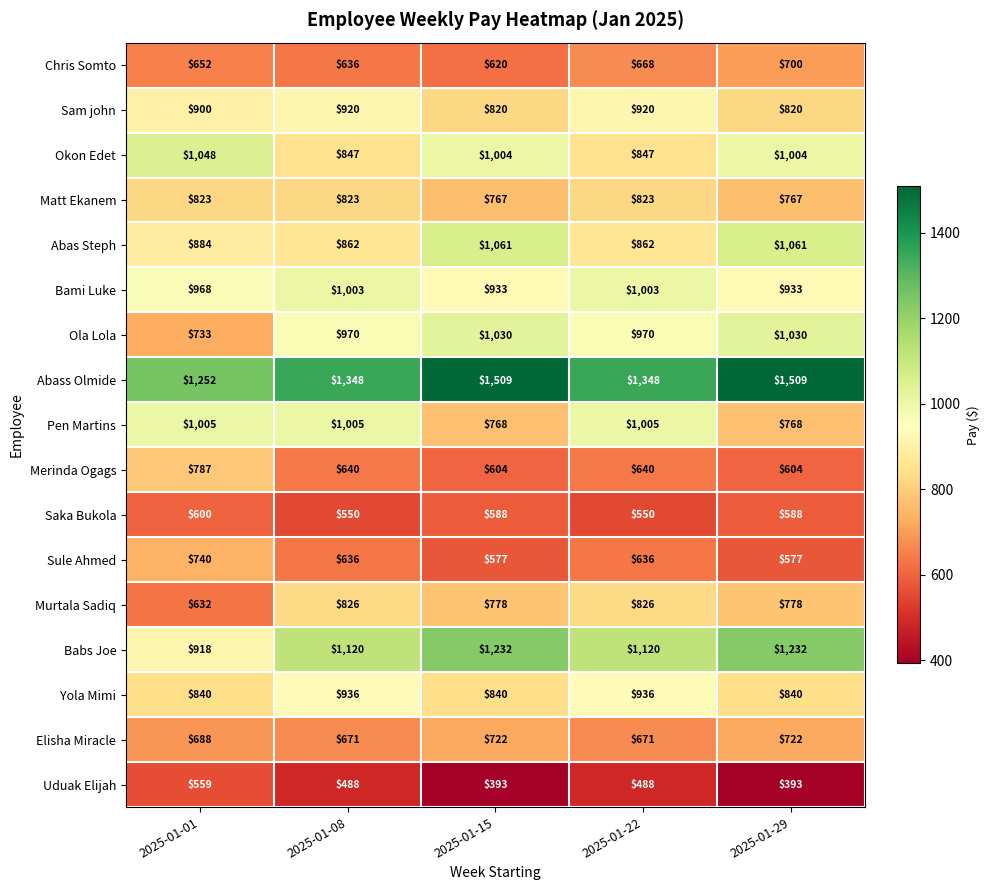

At which label does Uduak Elijah first exceed 488?

2025-01-01